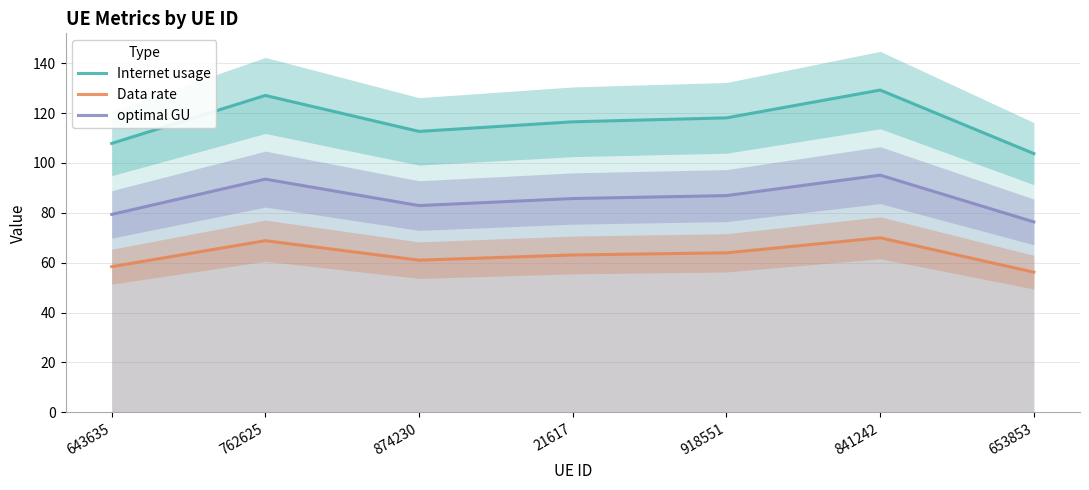

How many categories are shown in the chart?

7